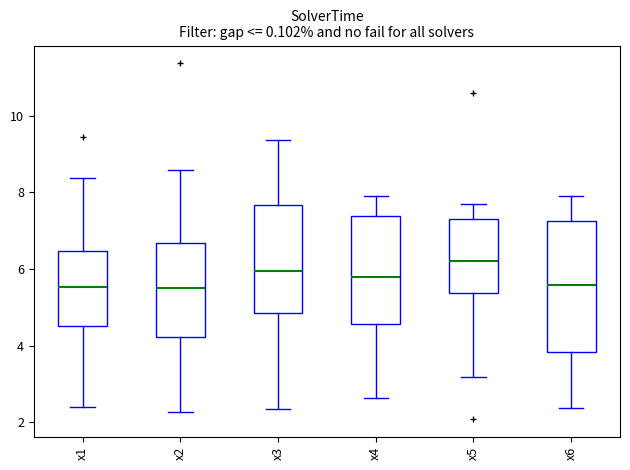

Which box's median line is the highest?

x5